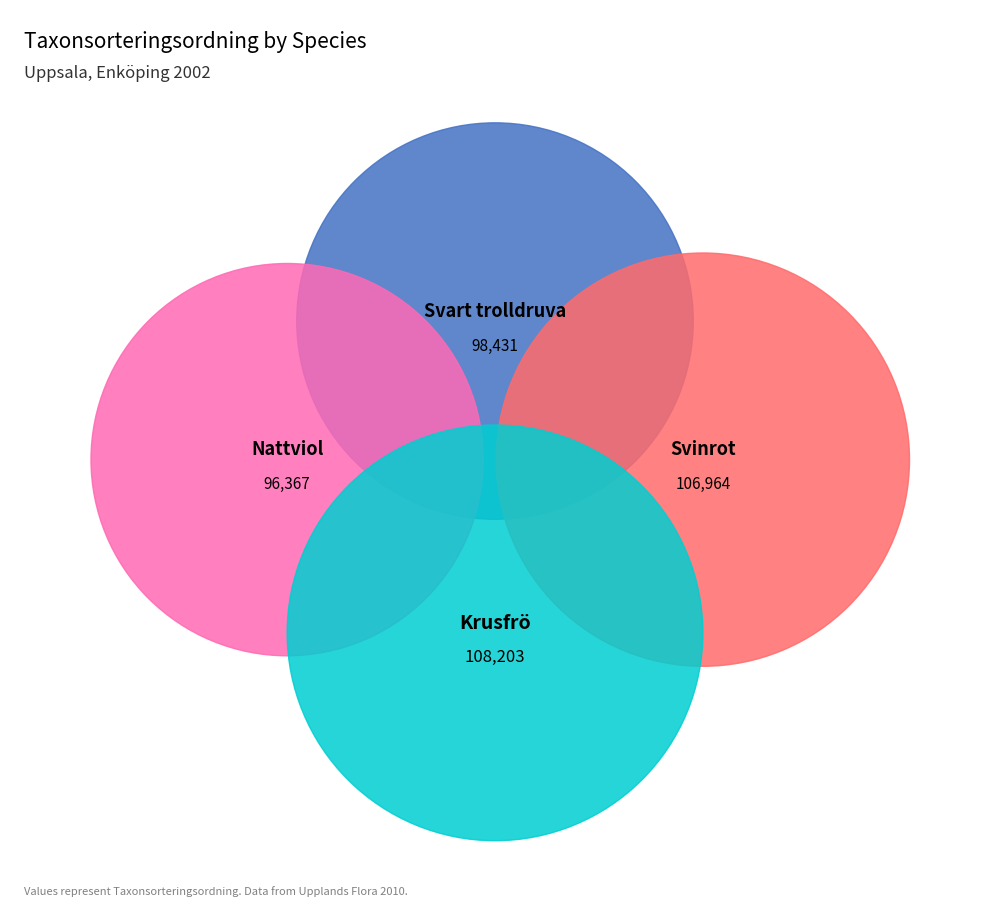

To the nearest percent, what is the difference between the largest and smallest slice percentages?

3%